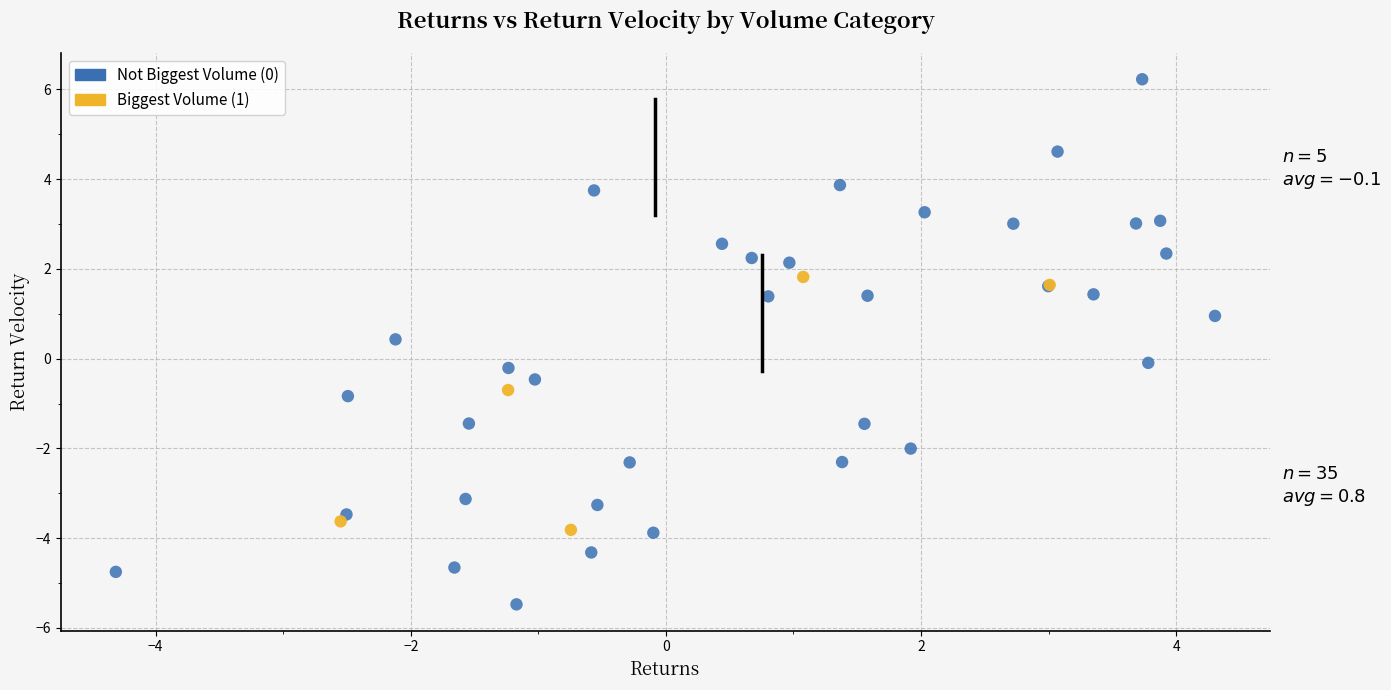

Which series reaches the minimum Y coordinate?

Not Biggest Volume (0)